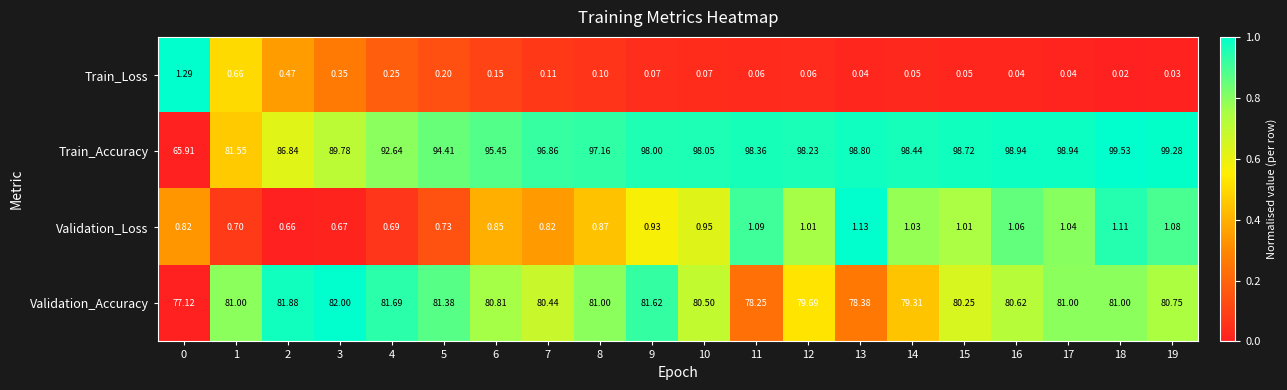

Rank the series at 17 from highest to lowest value.

Train_Accuracy, Validation_Accuracy, Validation_Loss, Train_Loss